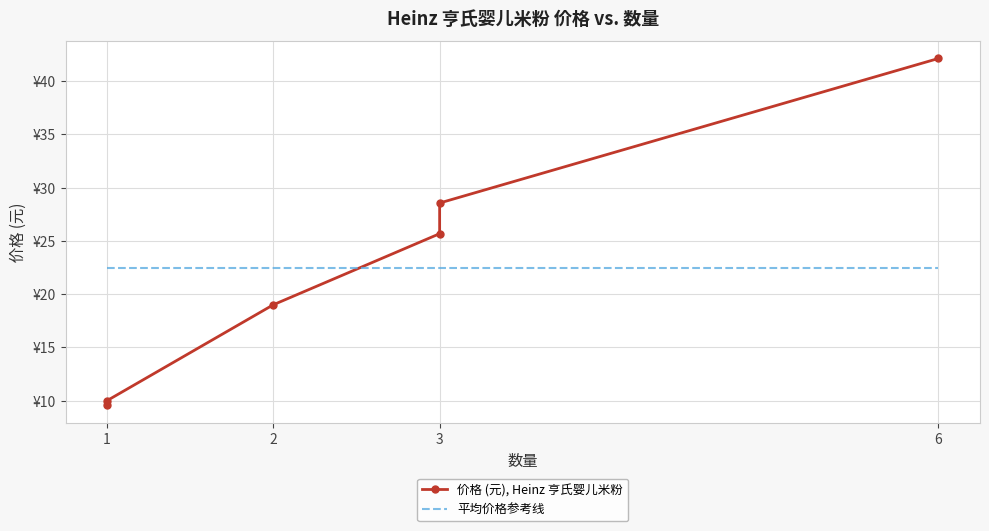

What is the difference between the maximum and minimum values in the 价格 (元), Heinz 亨氏婴儿米粉 series?

32.6